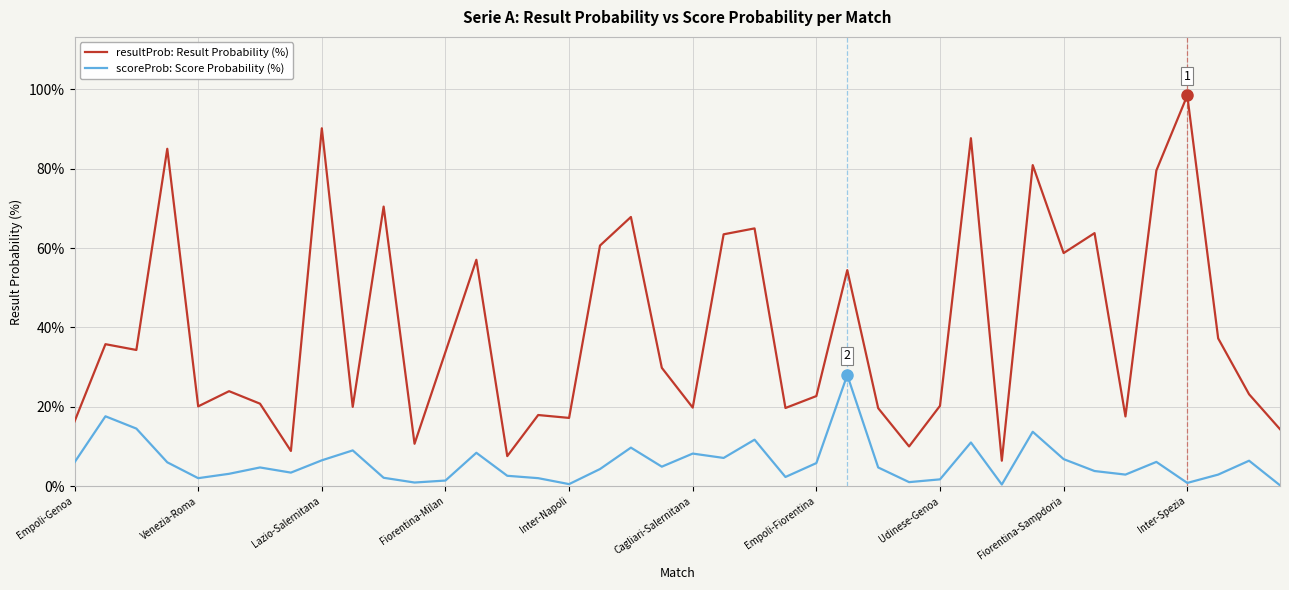

True or false: resultProb: Result Probability (%) and scoreProb: Score Probability (%) intersect in this chart.

False